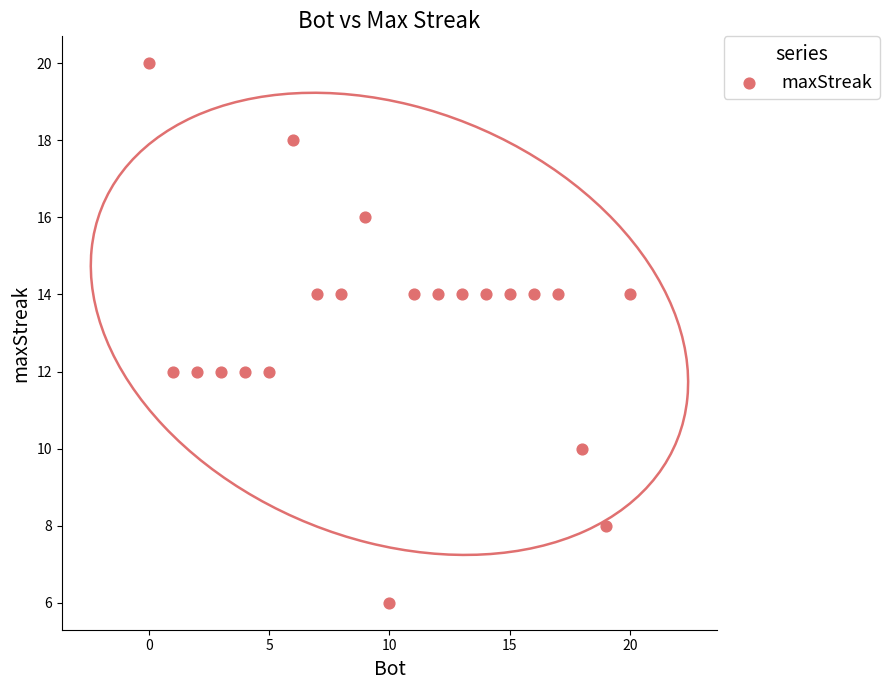

What is the range of X values (max minus min)?

20